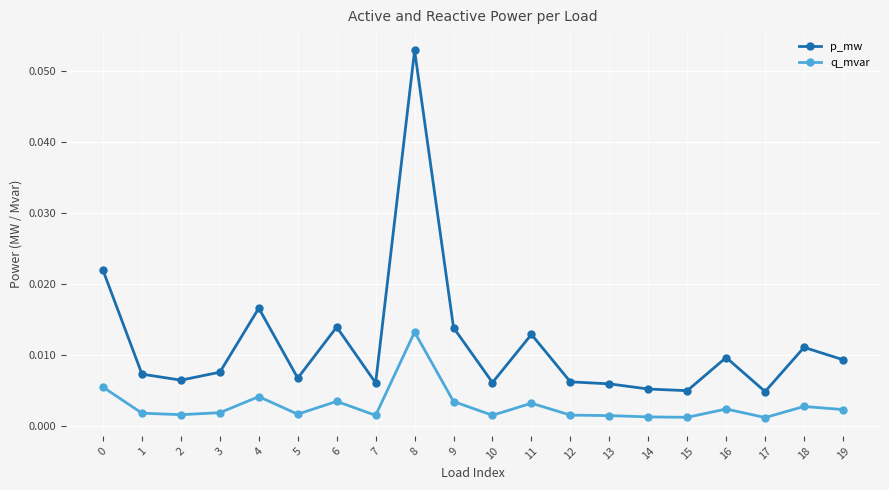

At which category does the chart reach its peak across all series?

8